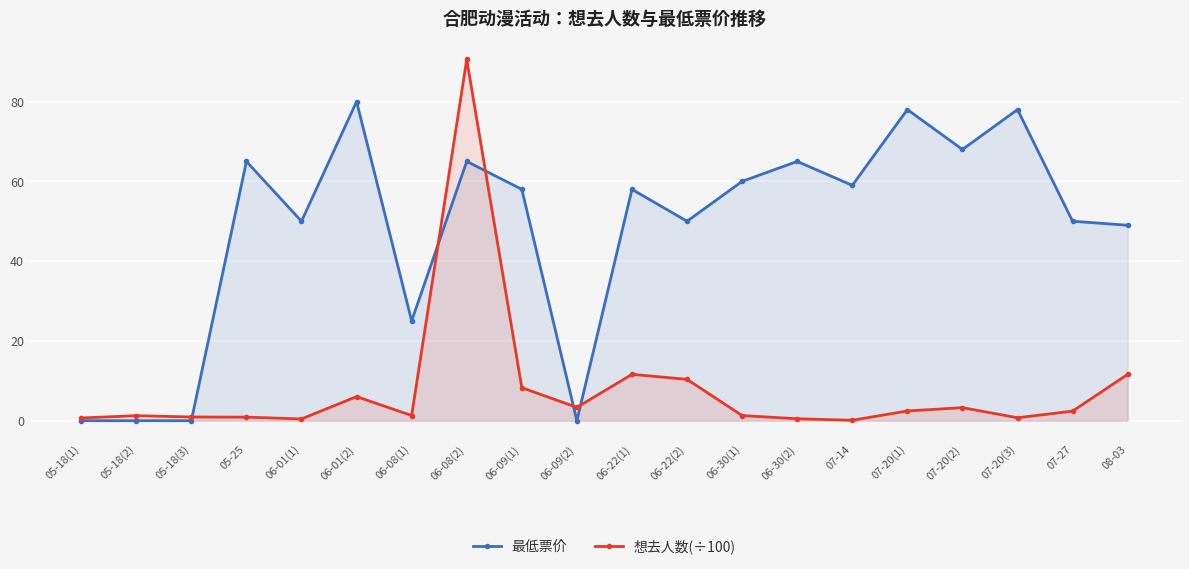

Count the number of categories in the chart.

20